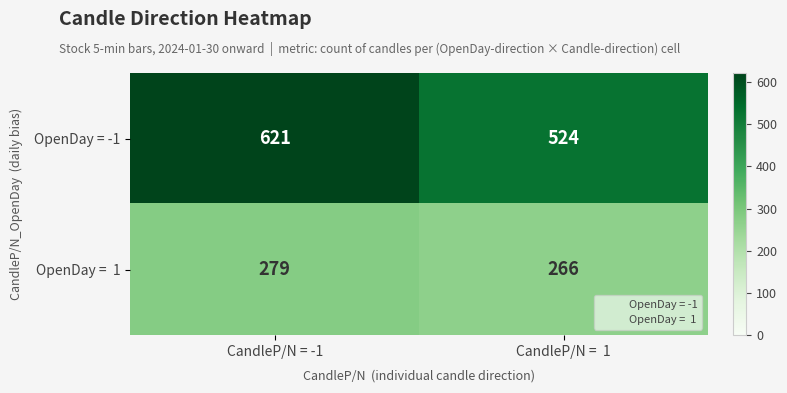

Is it true that OpenDay = -1 equals 621 at CandleP/N = -1?

True